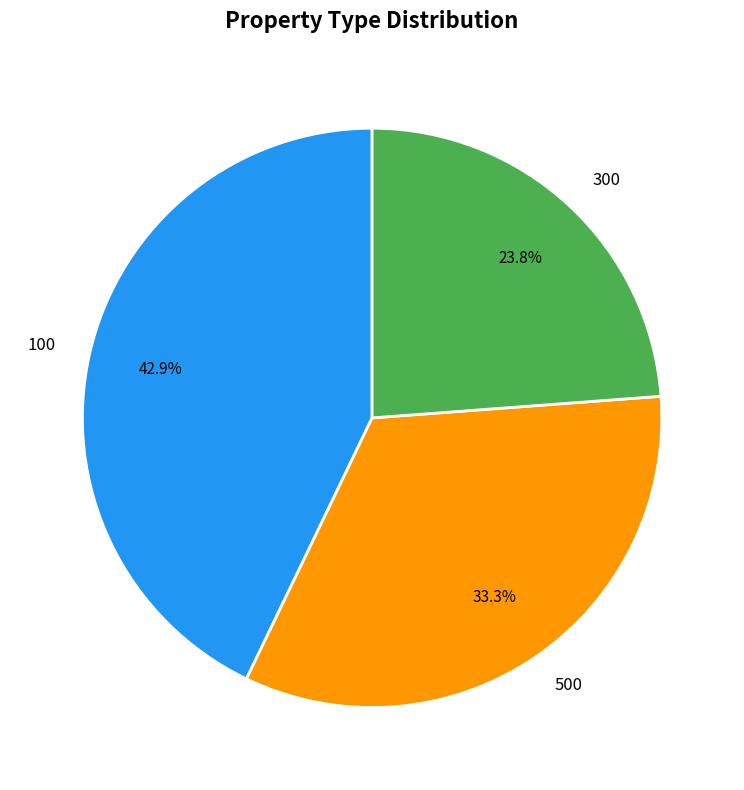

Count the number of slices in the pie.

3